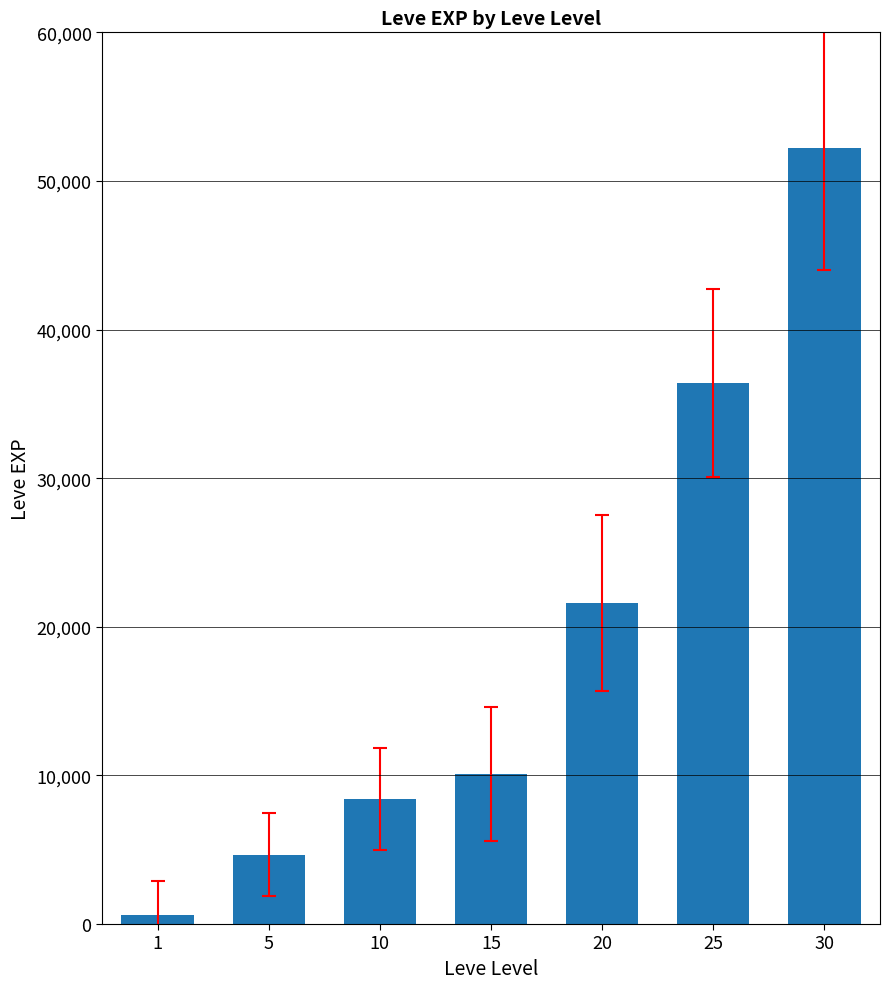

What is the approximate value at 25, to the nearest 50?

36400